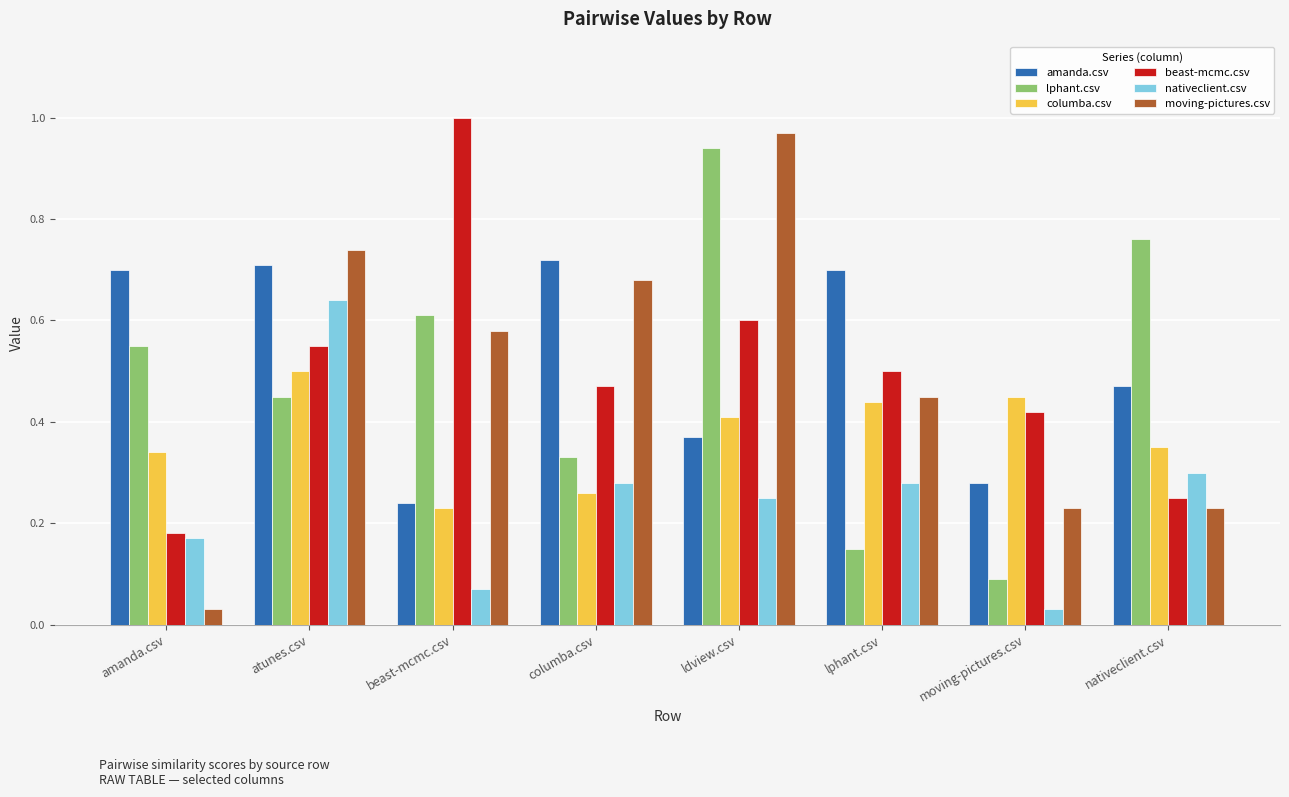

At which label is columba.csv closest to 0?

beast-mcmc.csv